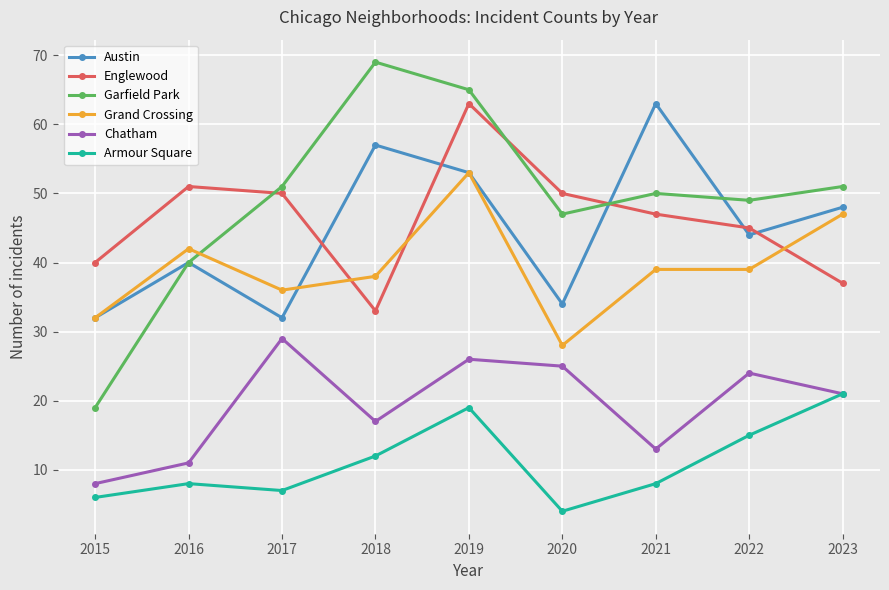

What value does the Armour Square series have at 2021?

8